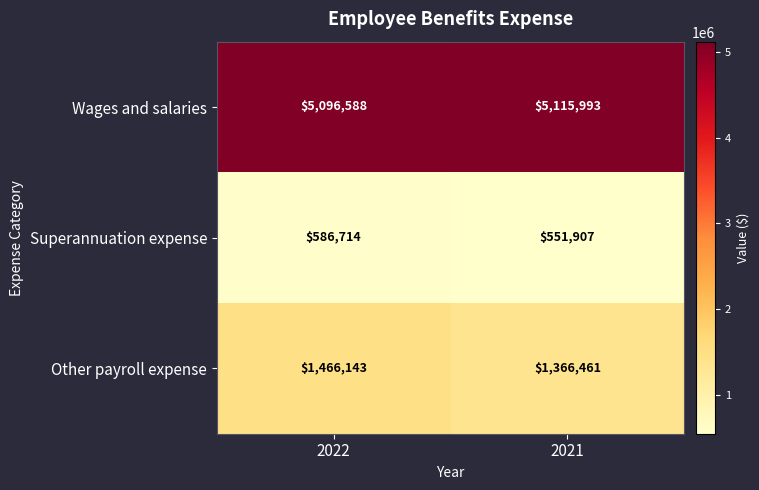

Is it true that Other payroll expense equals 1466143 at 2022?

True